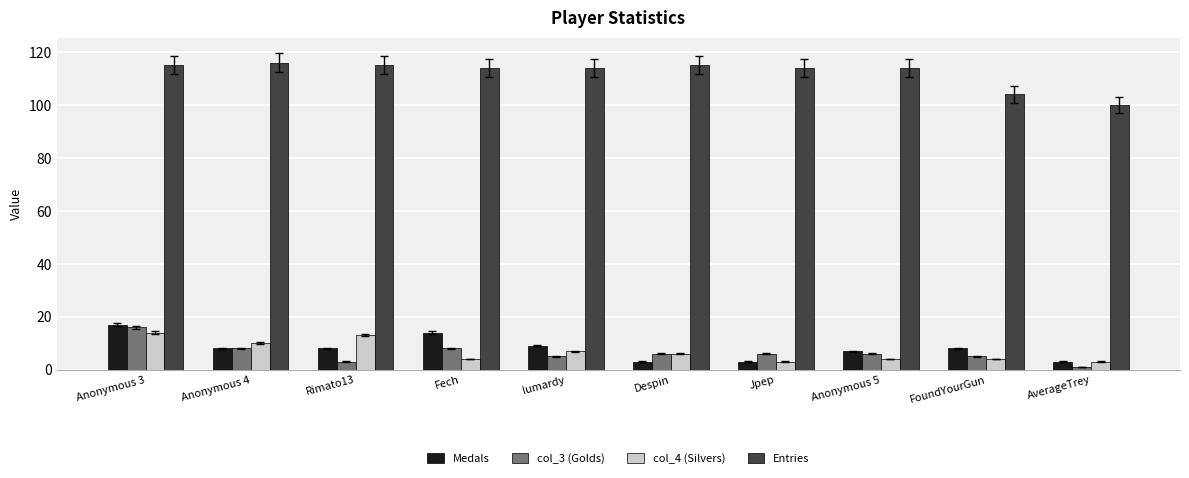

The Entries series shows 116 at Anonymous 4. True or false?

True